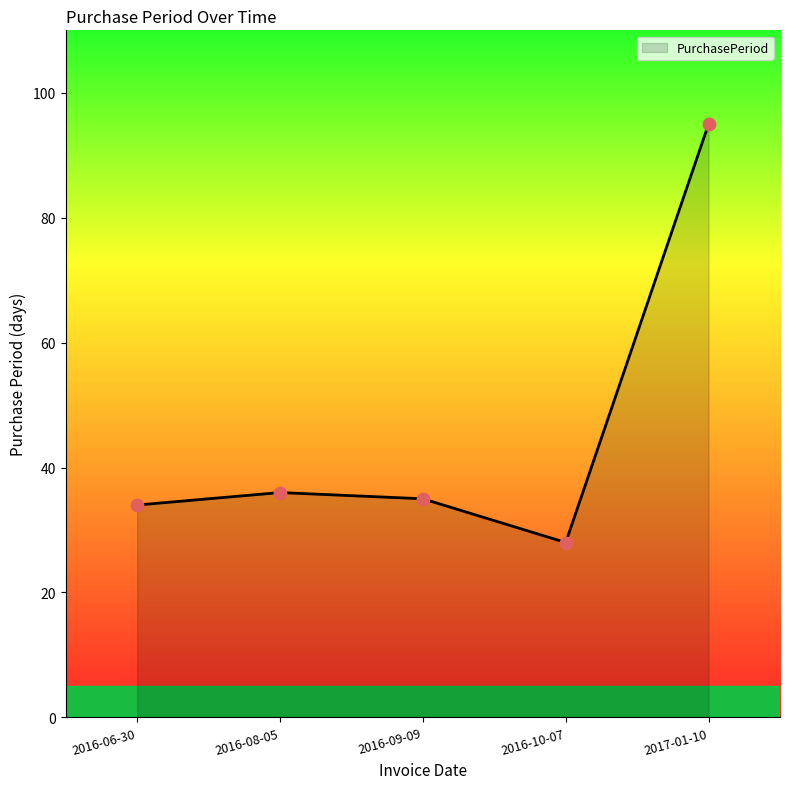

Between 2017-01-10 and 2016-09-09, which is larger?

2017-01-10